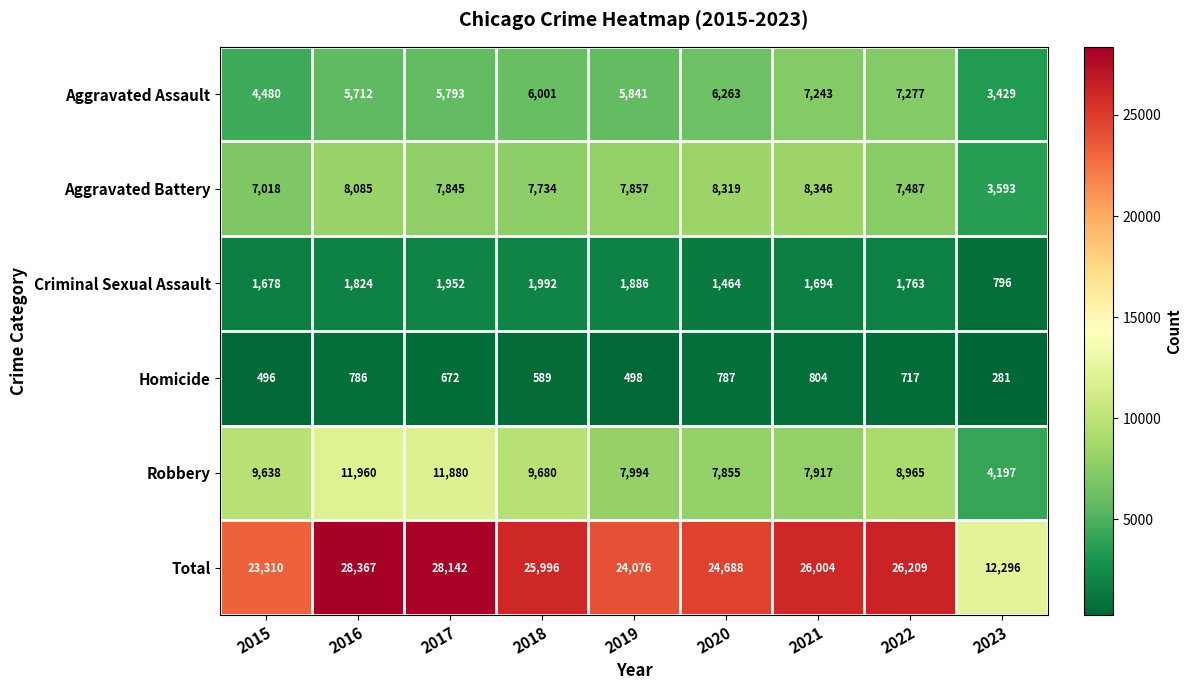

Between 2018 and 2022, which series saw the biggest shift?

Aggravated Assault